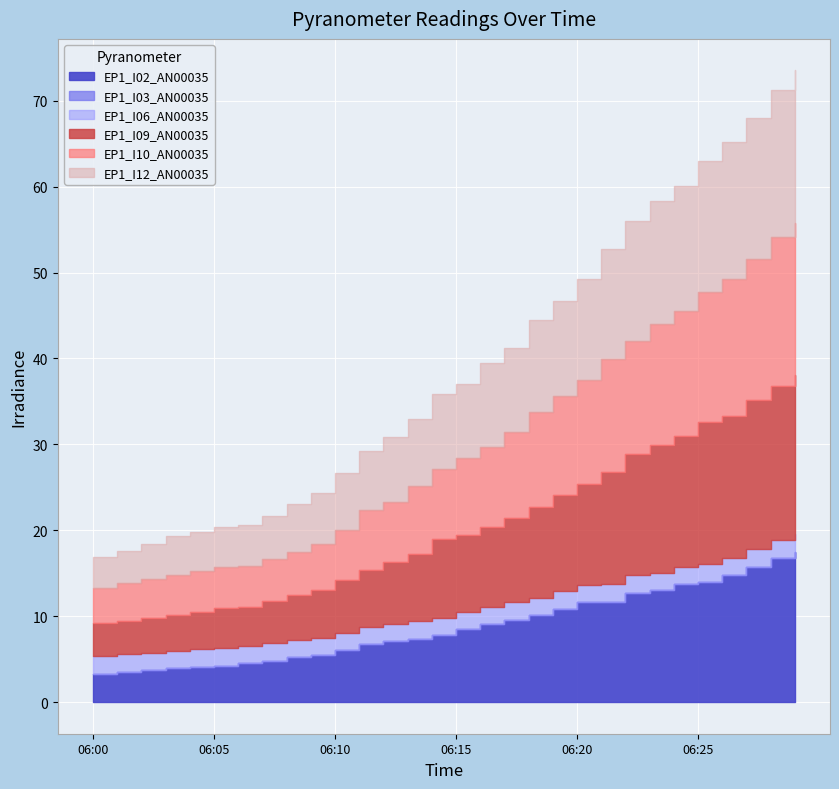

What is the sum of the EP1_I06_AN00035 values at 06:07 and 06:12?

4.0